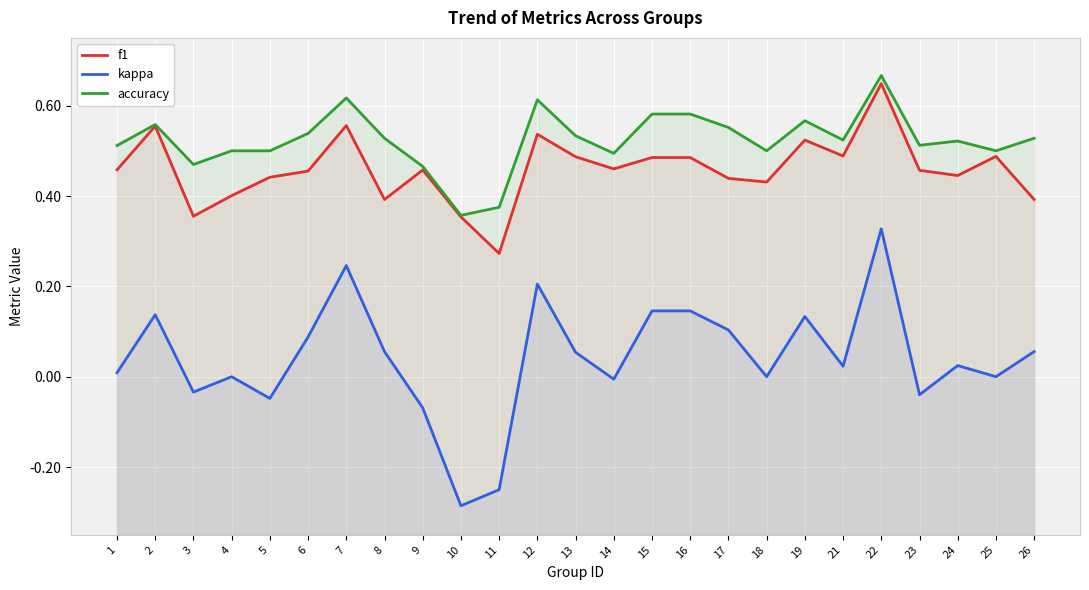

Which category has the highest value in the accuracy series?

22